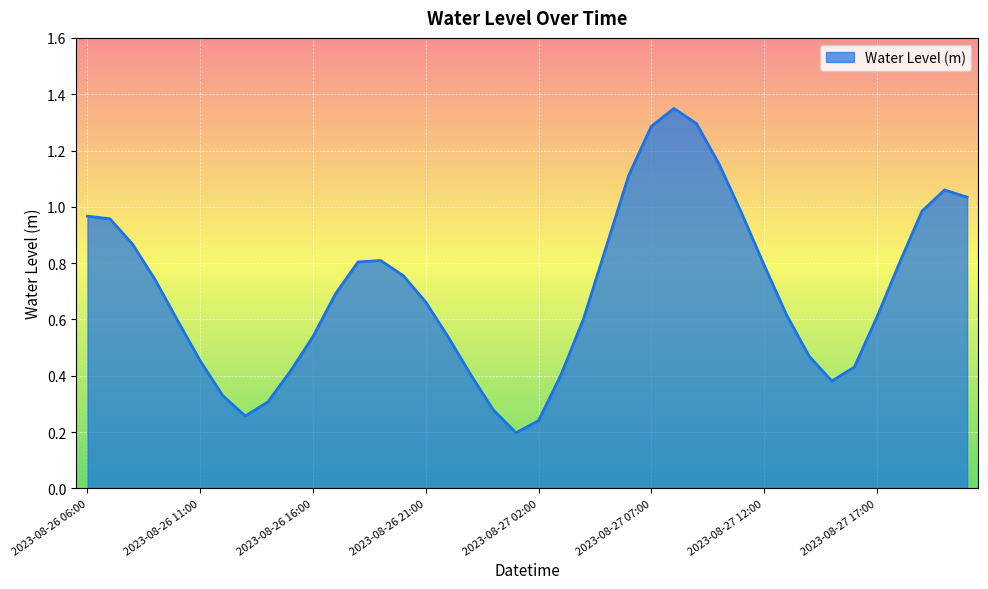

How many lines are shown in the chart?

1